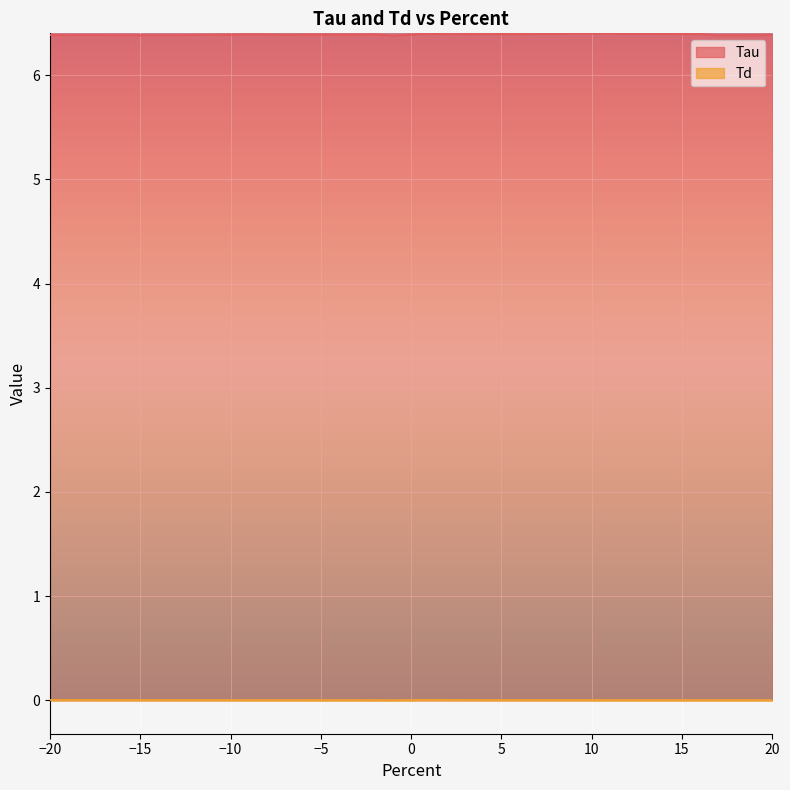

True or false: Tau and Td intersect in this chart.

False